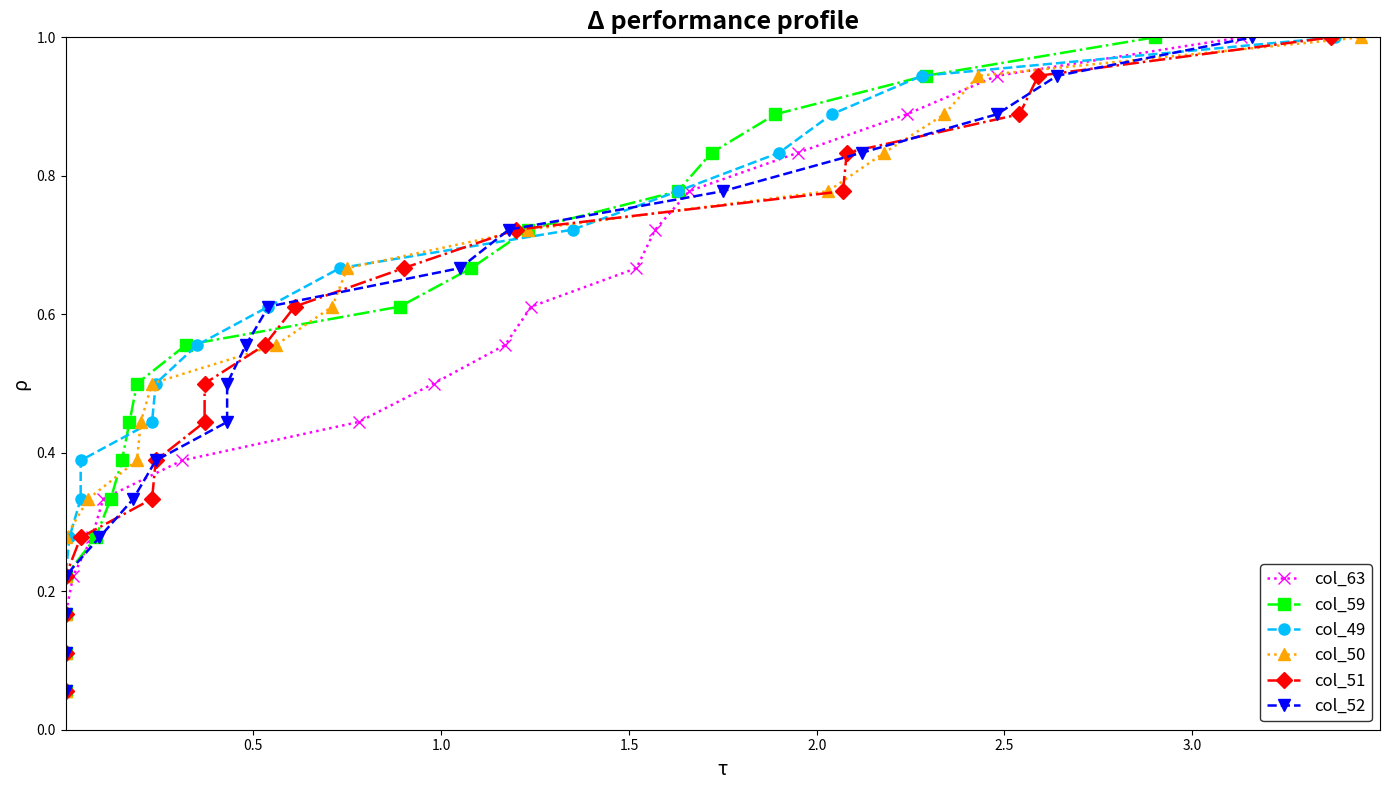

Reading left to right, list all the values displayed in this chart.

col_63: 0.1	0.1	0.2	0.2	0.3	0.3	0.4	0.4	0.5	0.6	0.6	0.7	0.7	0.8	0.8	0.9	0.9	1.0
col_59: 0.1	0.1	0.2	0.2	0.3	0.3	0.4	0.4	0.5	0.6	0.6	0.7	0.7	0.8	0.8	0.9	0.9	1.0
col_49: 0.1	0.1	0.2	0.2	0.3	0.3	0.4	0.4	0.5	0.6	0.6	0.7	0.7	0.8	0.8	0.9	0.9	1.0
col_50: 0.1	0.1	0.2	0.2	0.3	0.3	0.4	0.4	0.5	0.6	0.6	0.7	0.7	0.8	0.8	0.9	0.9	1.0
col_51: 0.1	0.1	0.2	0.2	0.3	0.3	0.4	0.4	0.5	0.6	0.6	0.7	0.7	0.8	0.8	0.9	0.9	1.0
col_52: 0.1	0.1	0.2	0.2	0.3	0.3	0.4	0.4	0.5	0.6	0.6	0.7	0.7	0.8	0.8	0.9	0.9	1.0